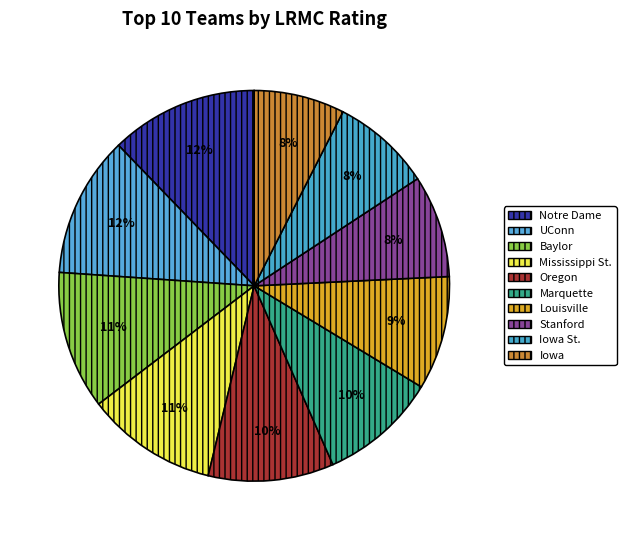

Is there a majority slice in this chart?

No